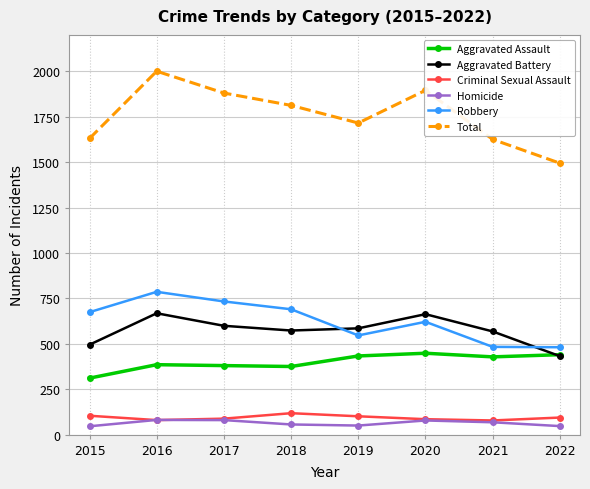

What is the value of the Robbery point at the 2nd from the left?

786